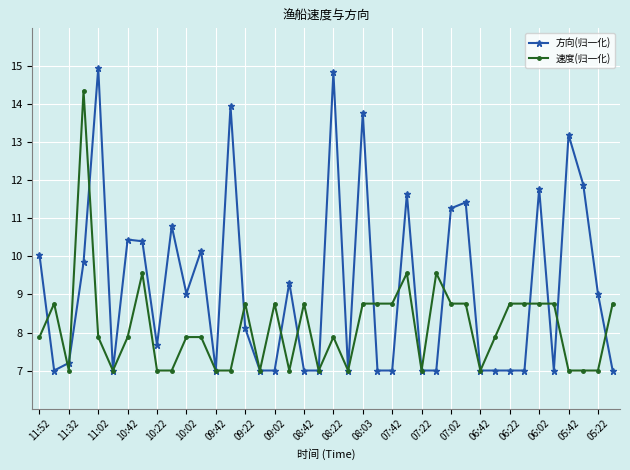

What is the minimum value for 速度(归一化)?

7.0